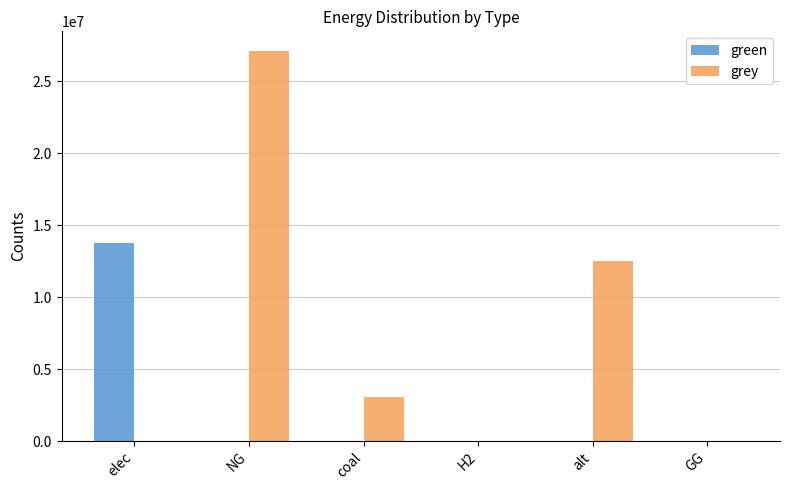

At which category is the sum across all series the highest?

NG